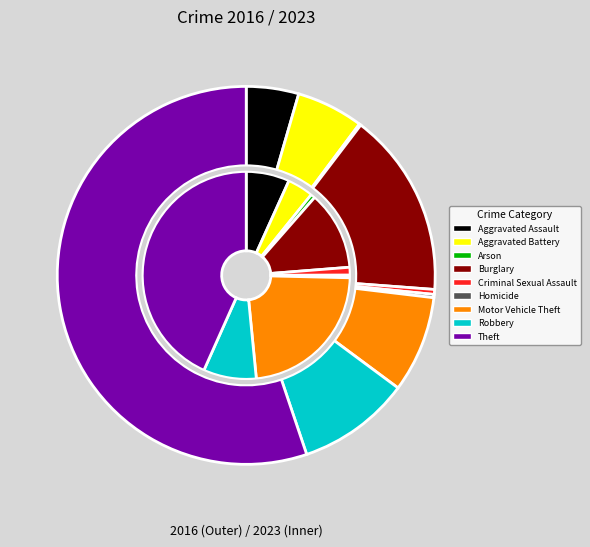

Between 2 and 5, which is larger?

5